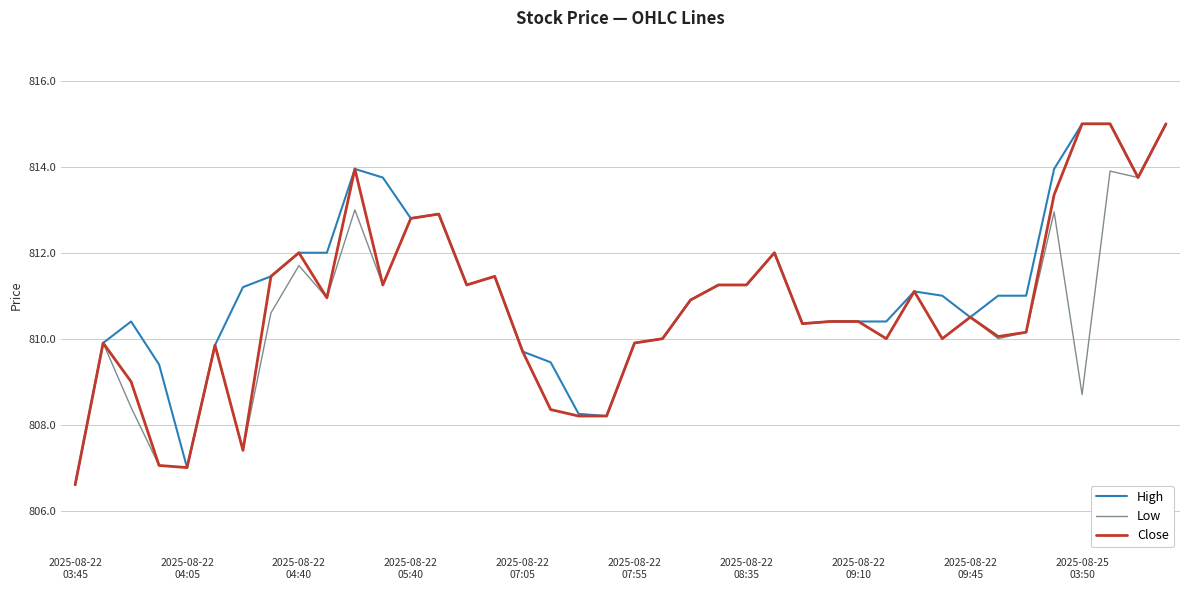

What is the minimum value for High?

806.6